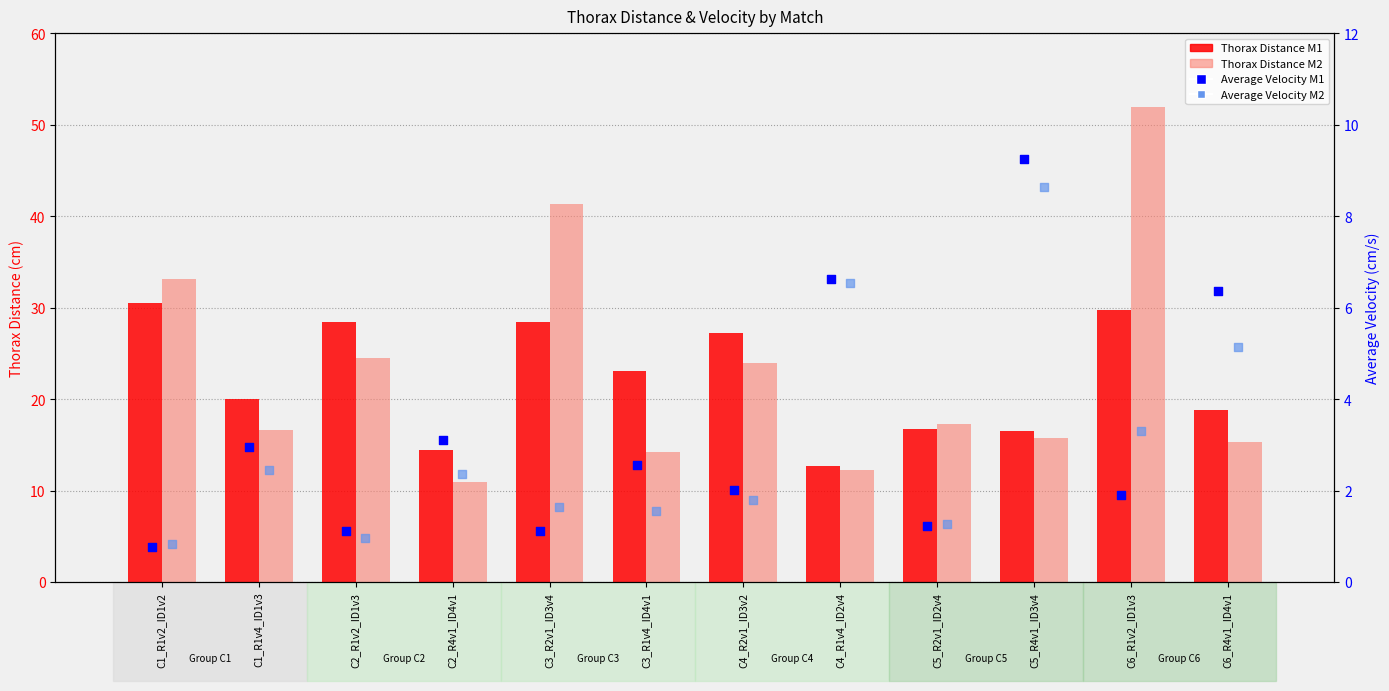

Which series has the widest spread of Y values?

Thorax Distance M2